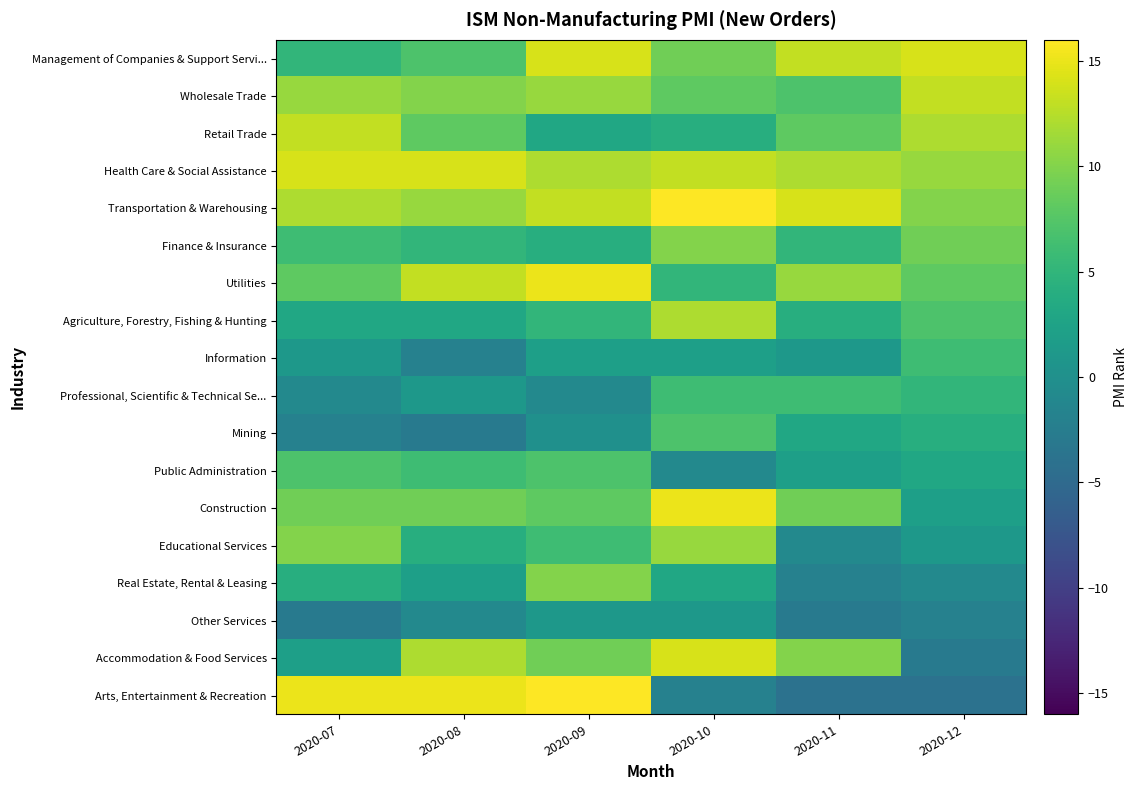

List the series in order of their peak value, highest first.

Transportation & Warehousing, Arts, Entertainment & Recreation, Utilities, Construction, Management of Companies & Support Servi..., Health Care & Social Assistance, Accommodation & Food Services, Wholesale Trade, Retail Trade, Agriculture, Forestry, Fishing & Hunting, Educational Services, Finance & Insurance, Real Estate, Rental & Leasing, Mining, Public Administration, Information, Professional, Scientific & Technical Se..., Other Services